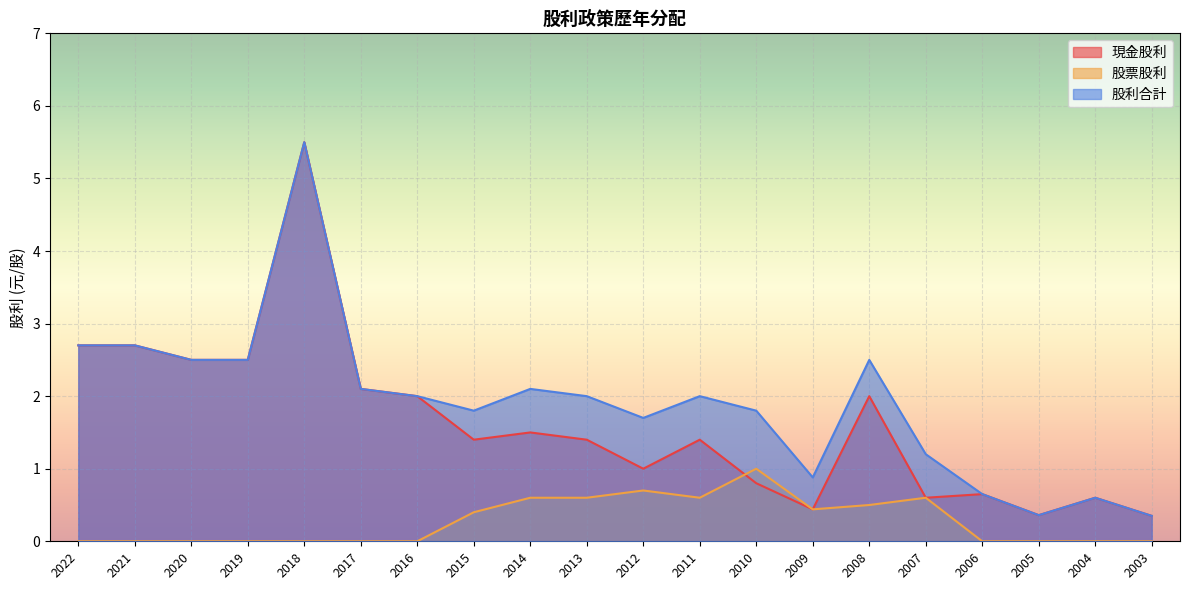

Rank the series by their average value, from highest to lowest.

股利合計, 現金股利, 股票股利